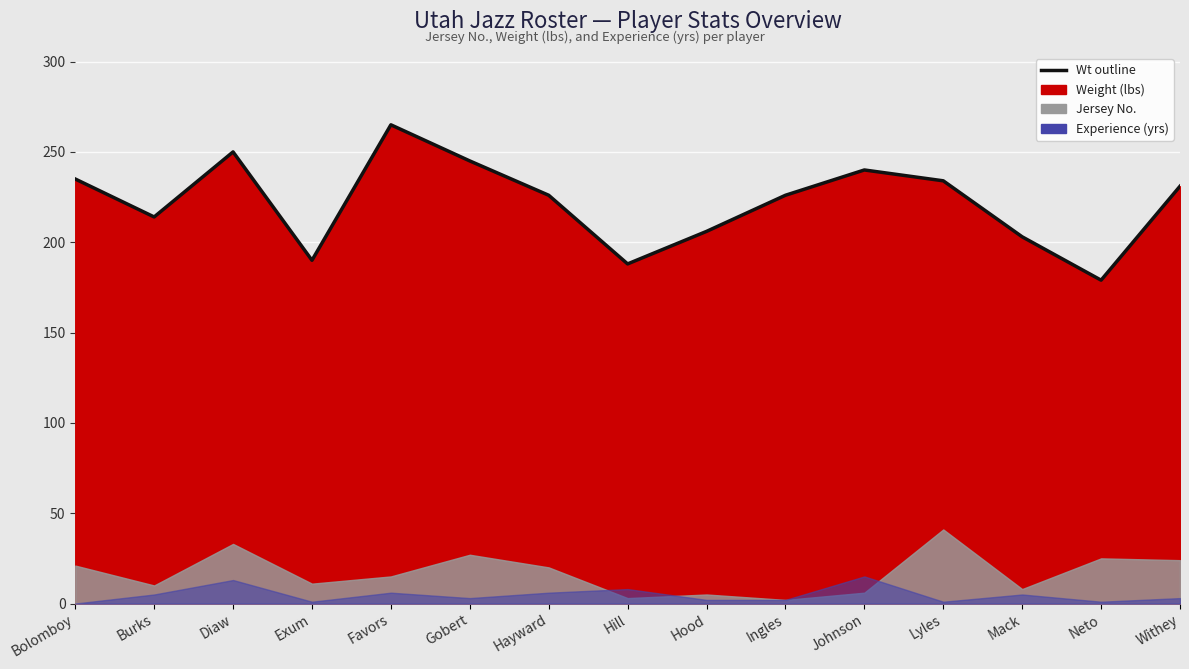

The chart shows a value of 190 at Exum. True or false?

True